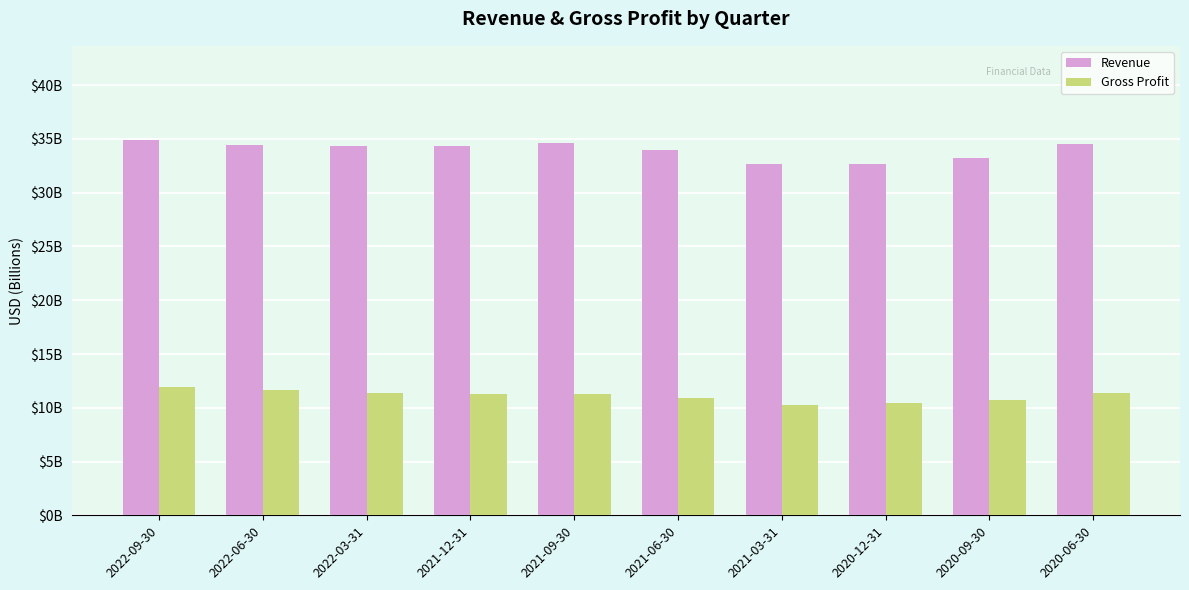

Does the chart contain stacked bars?

No